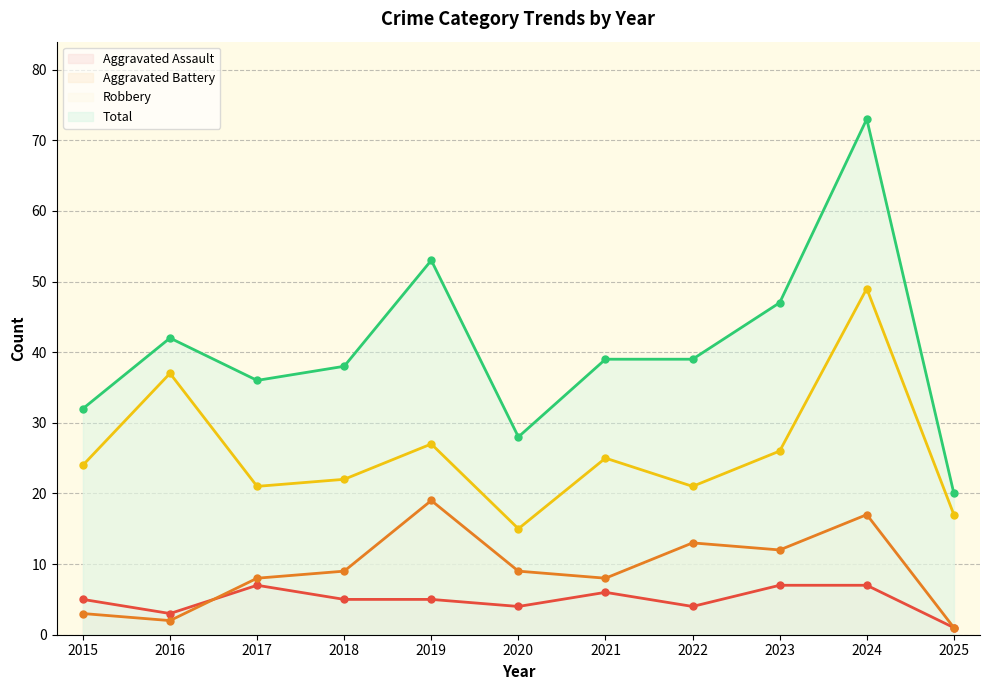

What is the average value of the Aggravated Battery series?

9